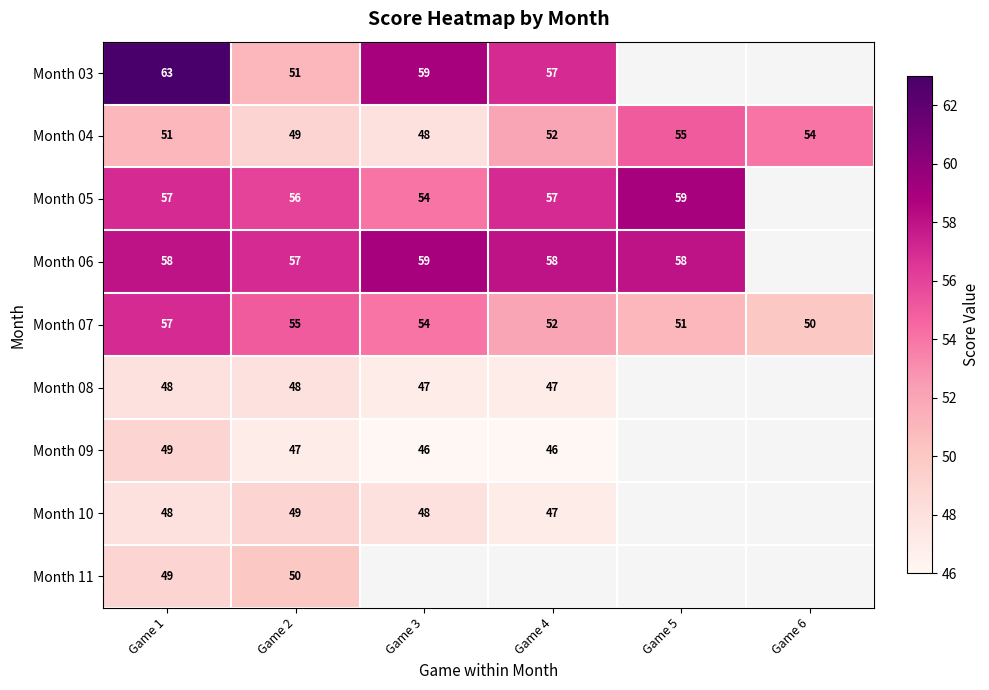

What is the approximate value of Month 04 at Game 3?

48